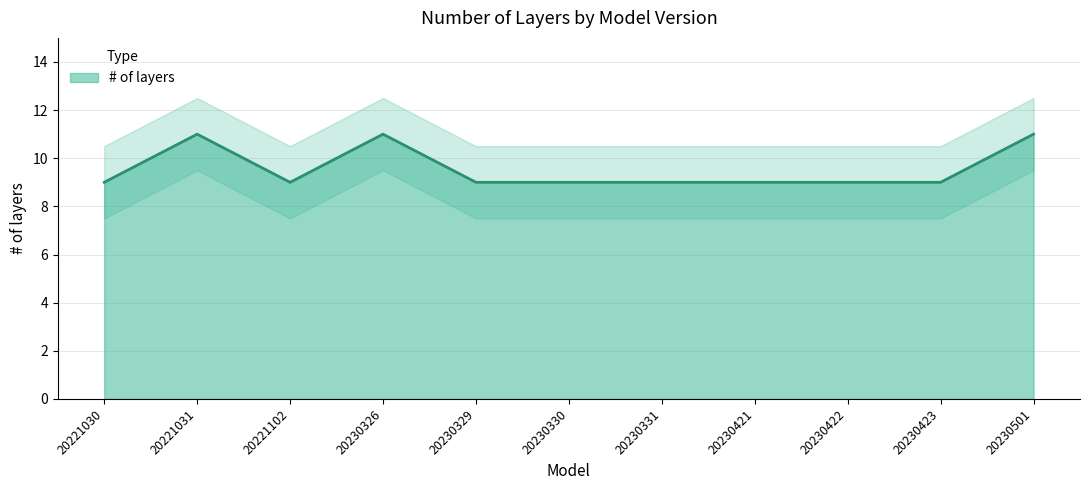

At which category does the data reach its first local peak?

20221031